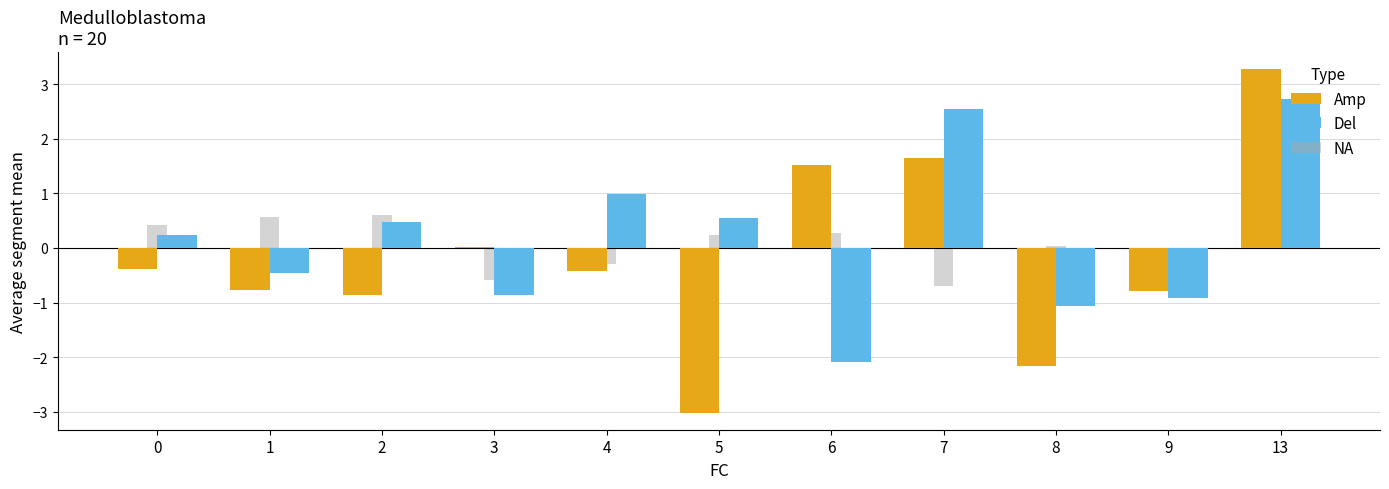

What value does the Del series have at 5?

0.5